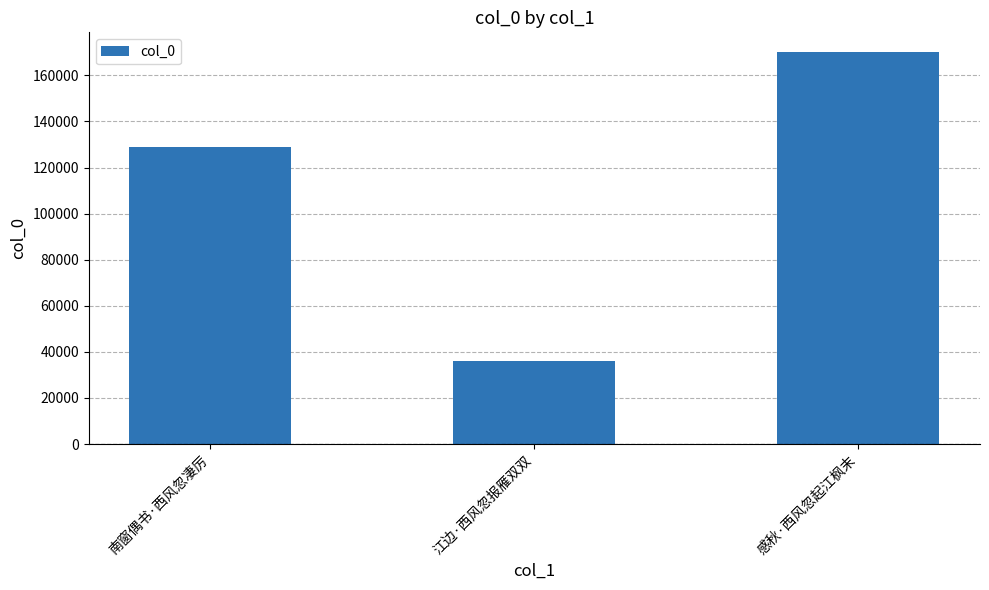

What is the label of the 1st bar from the right?

感秋·西风忽起江枫末